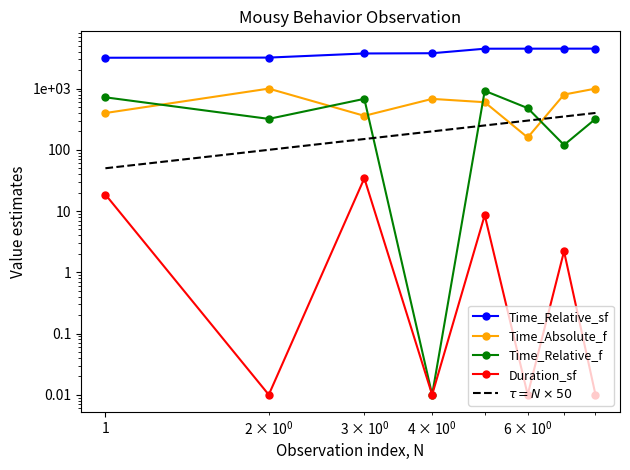

How many interior local peaks does the Time_Absolute_f series have?

2